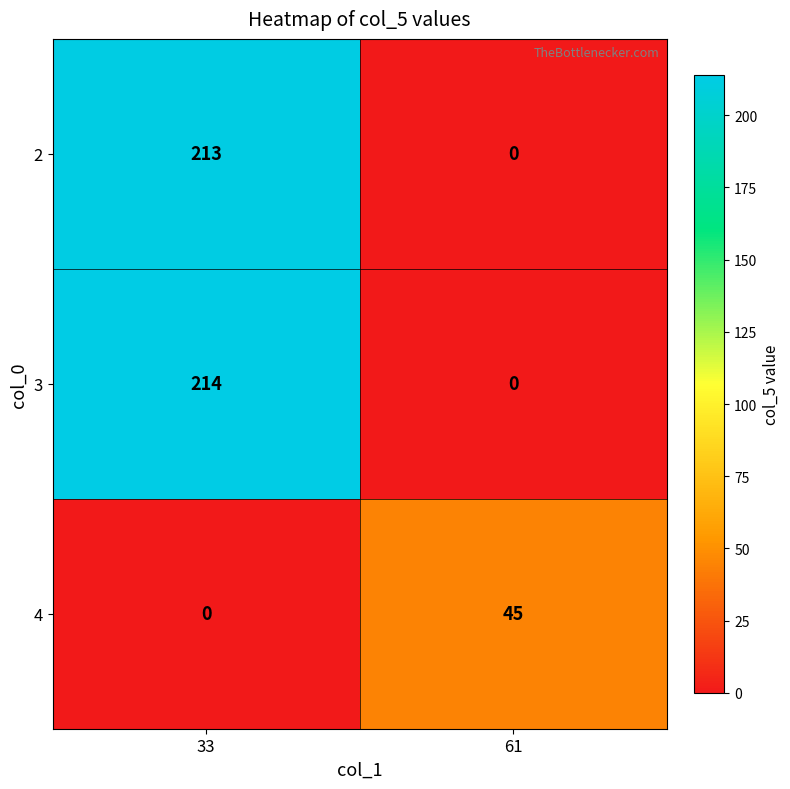

Which series has the largest range (max minus min)?

3